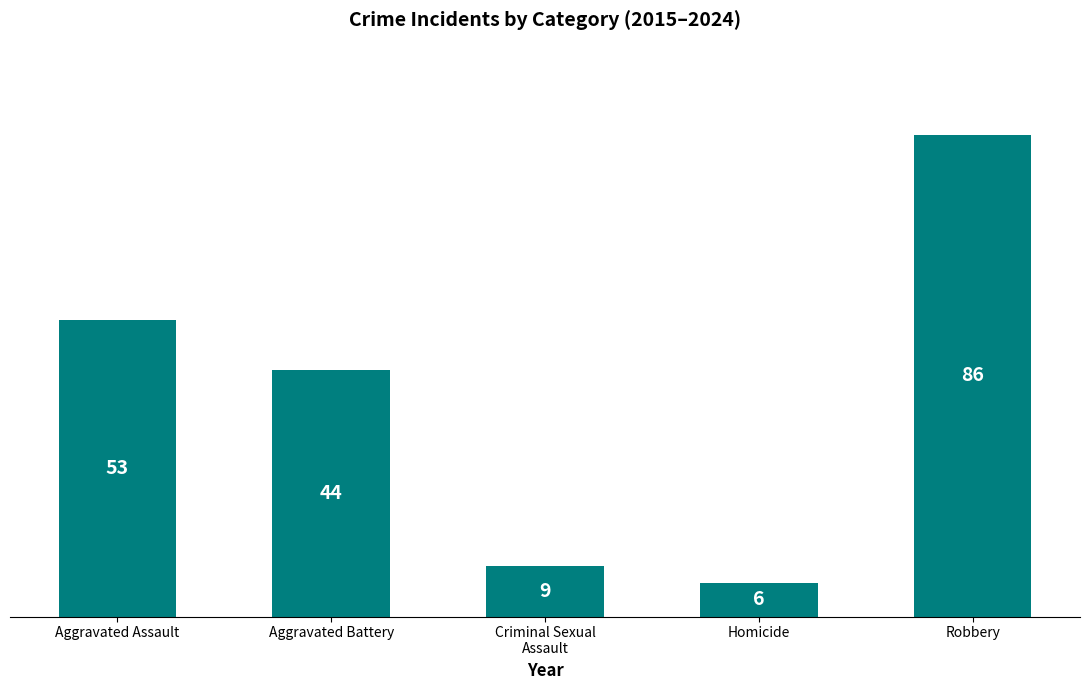

Which label corresponds to the smallest value in the chart?

Homicide